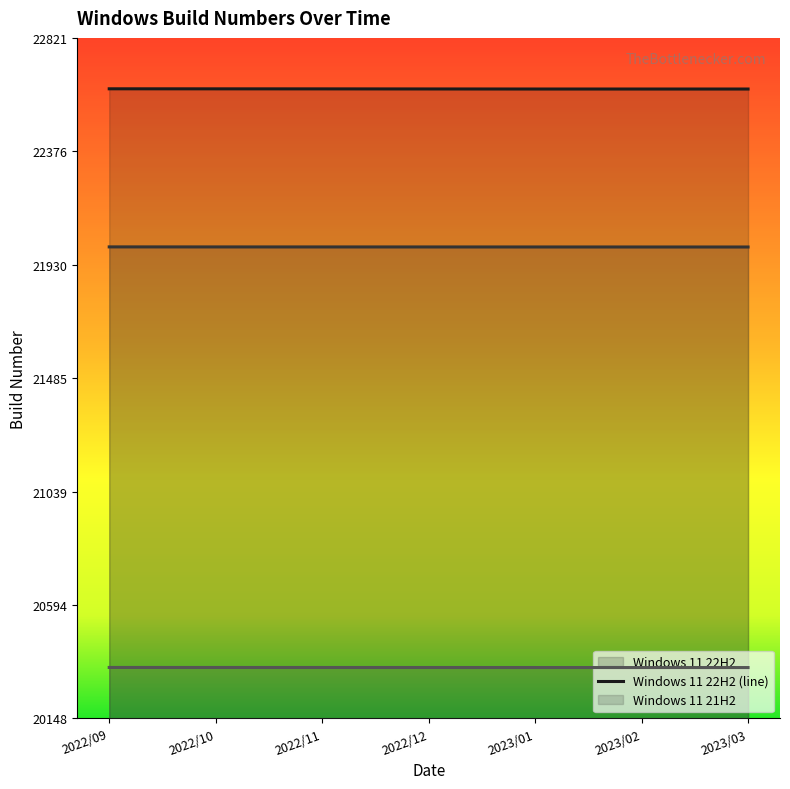

What is the sum of the Windows 11 22H2 values at 2022/10 and 2023/01?

45243.0